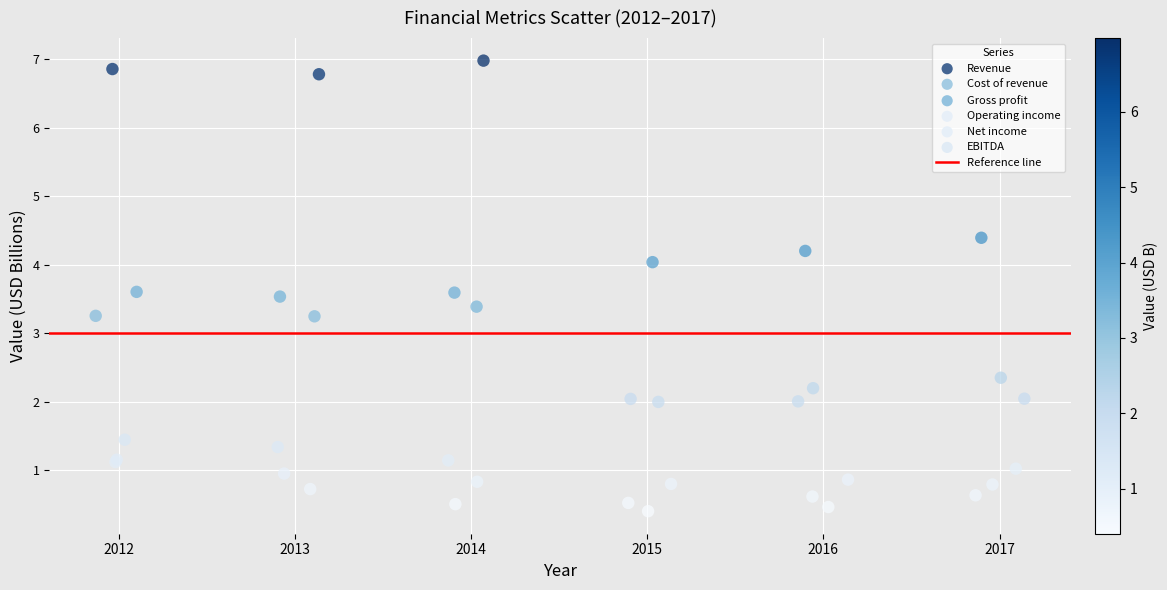

Which series has the widest spread of Y values?

Revenue